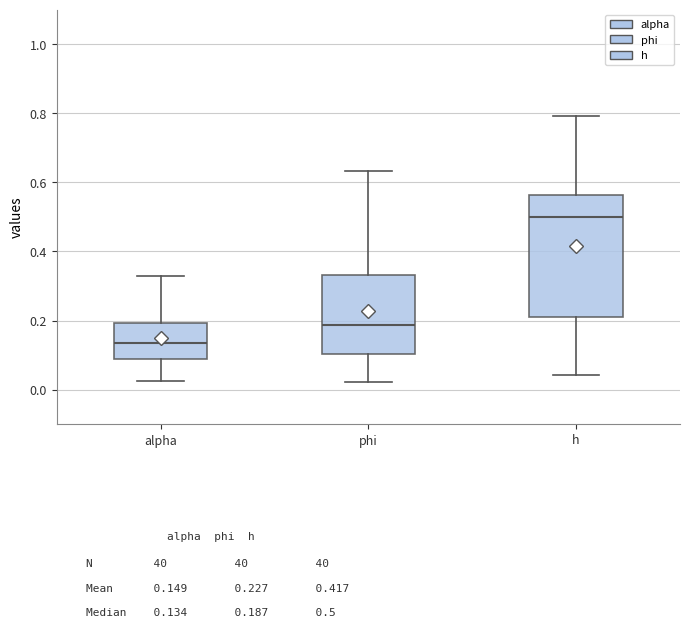

Where does the lower whisker of the box for phi end on the y-axis? The values are not printed on the chart, so give them approximately, as read against the axis.

0.02